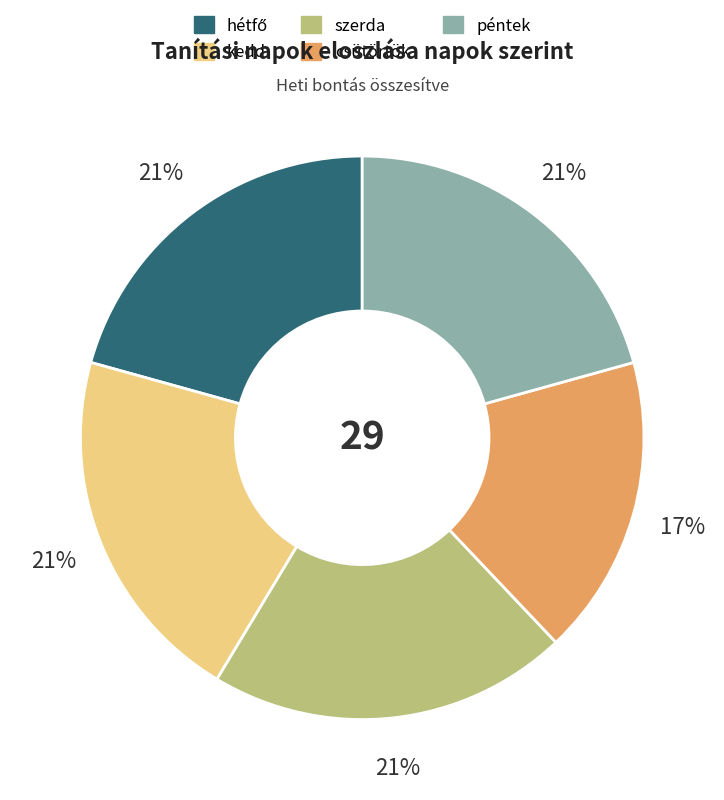

True or false: péntek accounts for 11% of the total.

False